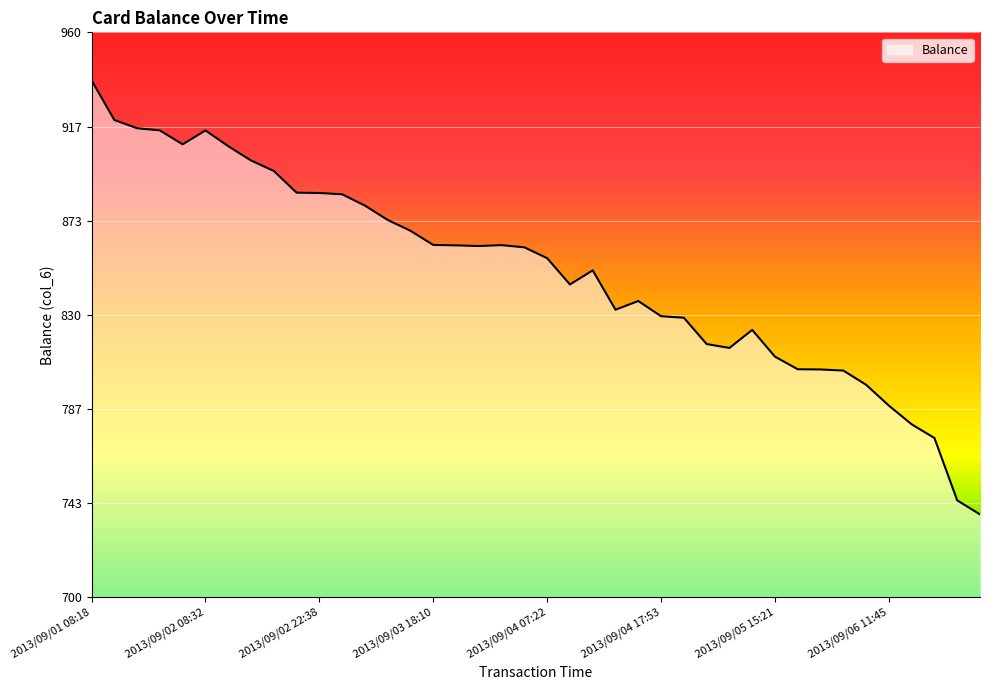

What is the maximum value shown in the chart?

938.0